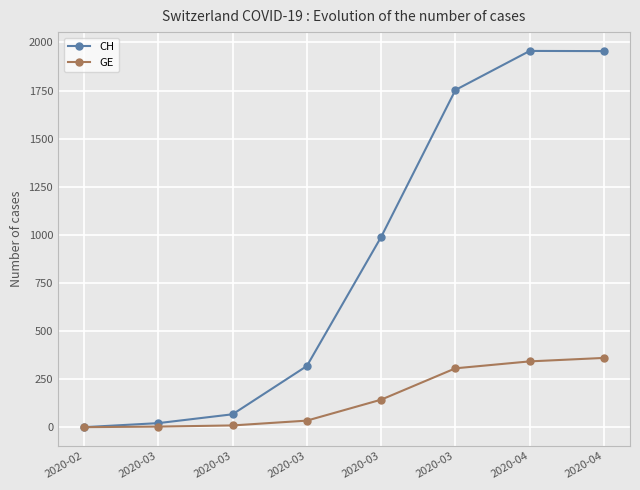

Count the number of categories in the chart.

8